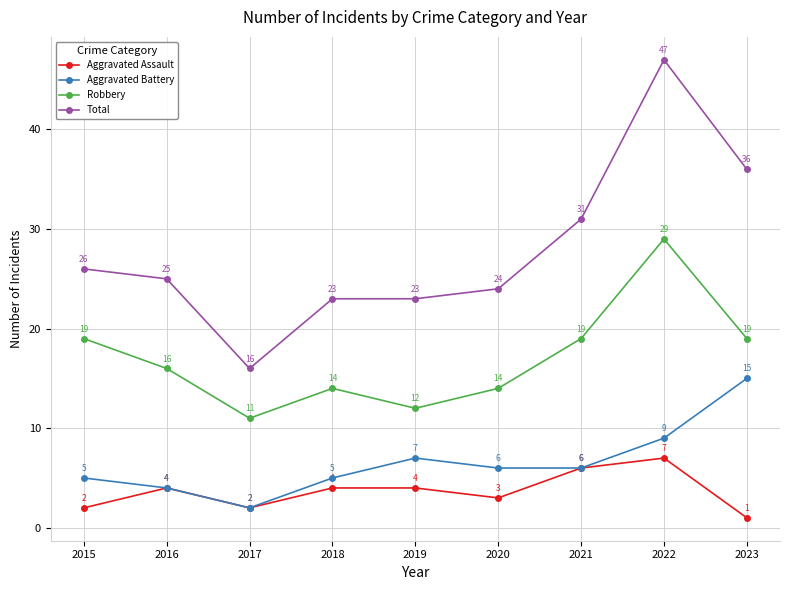

What is the spread (max minus min) of values at 2018?

19